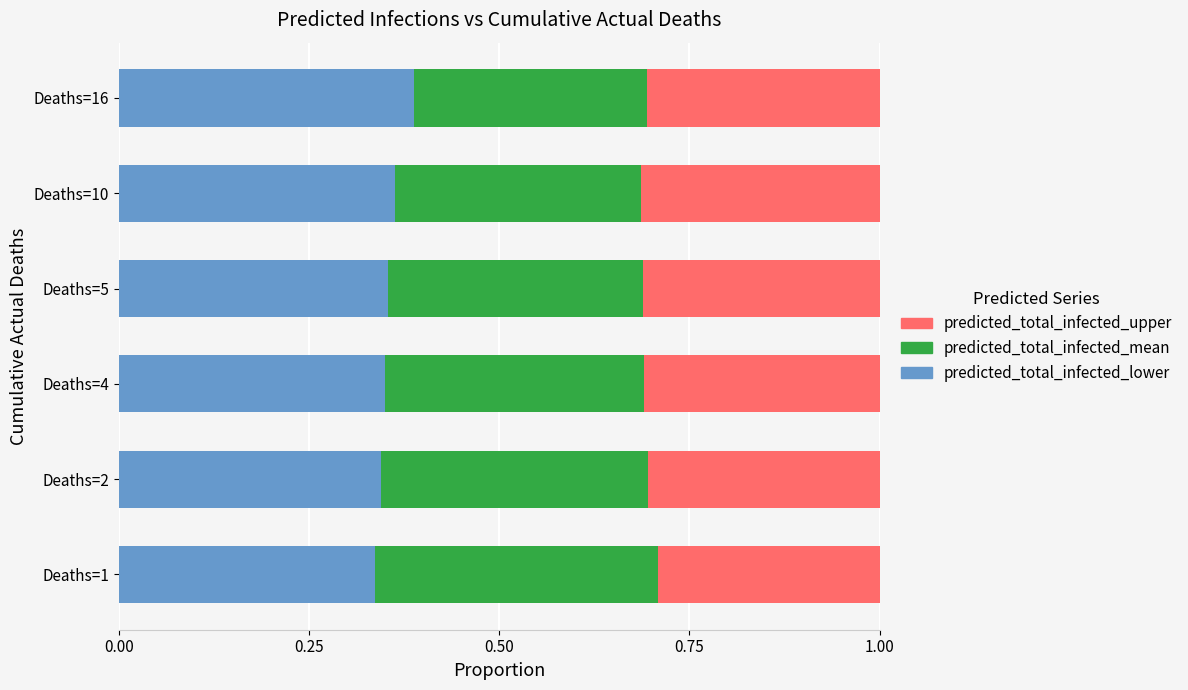

True or false: predicted_total_infected_lower has a value of 0.3 at Deaths=2.

True